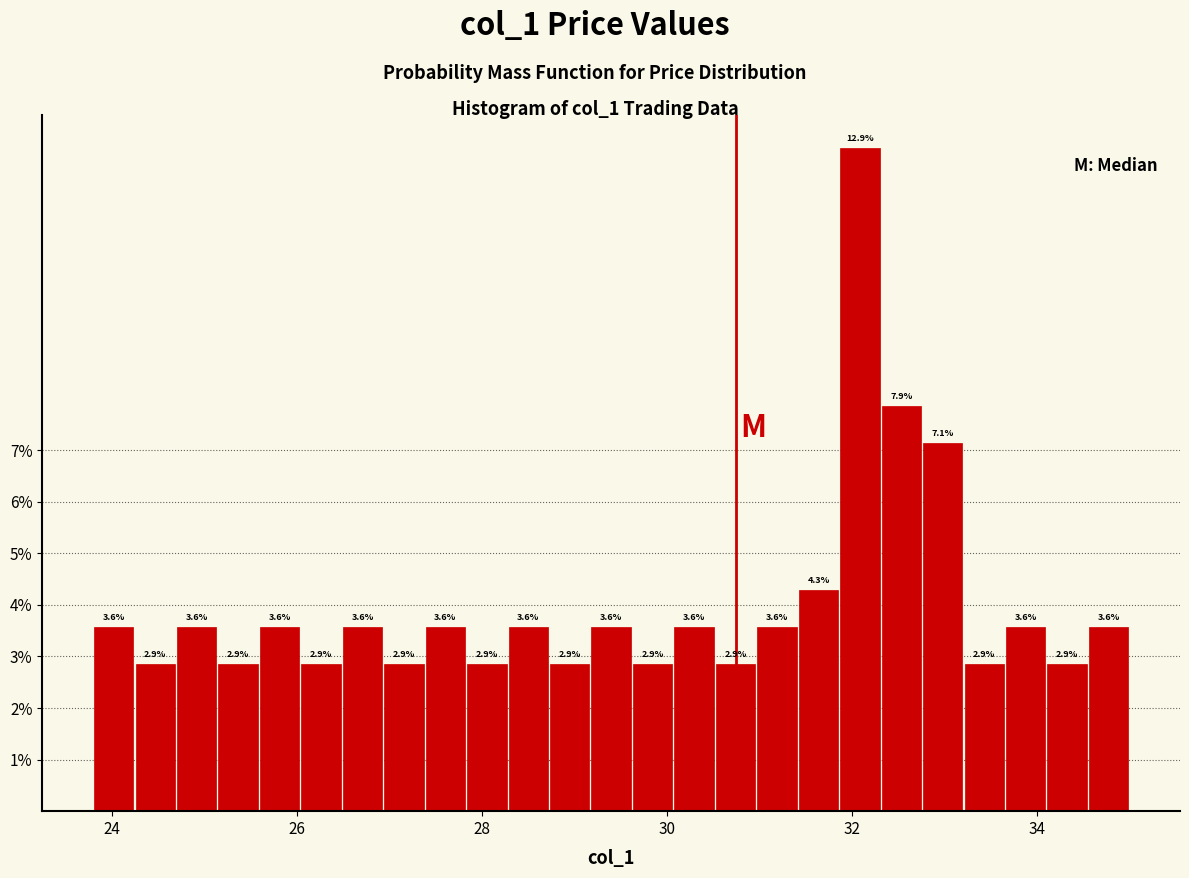

Read against the x-axis, roughly where is the centre of the tallest bar?

32.0